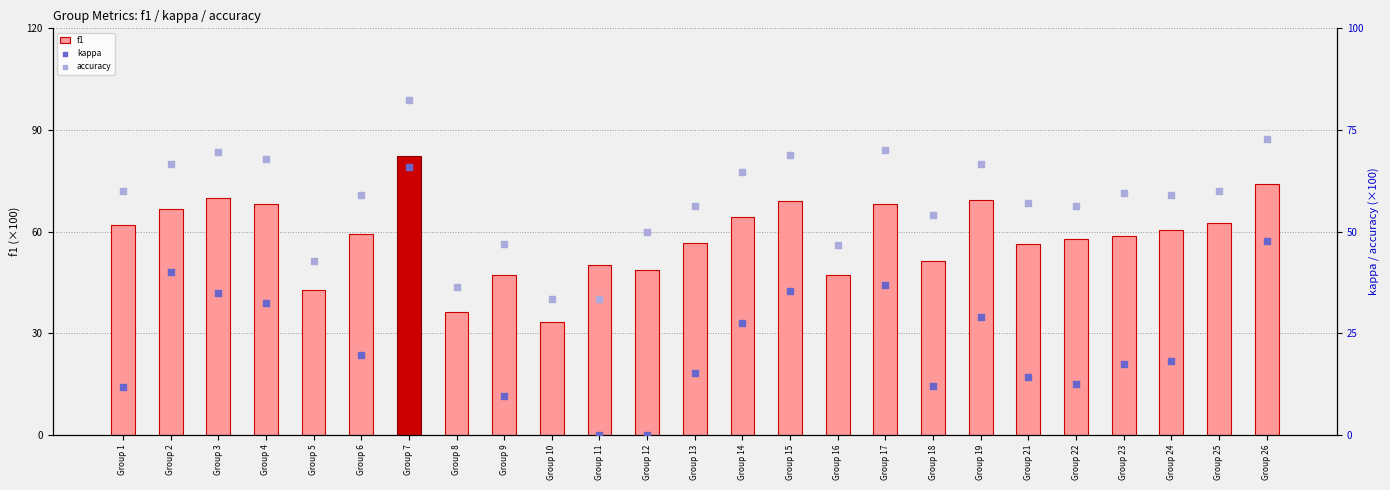

At how many categories does at least one series exceed 30?

25